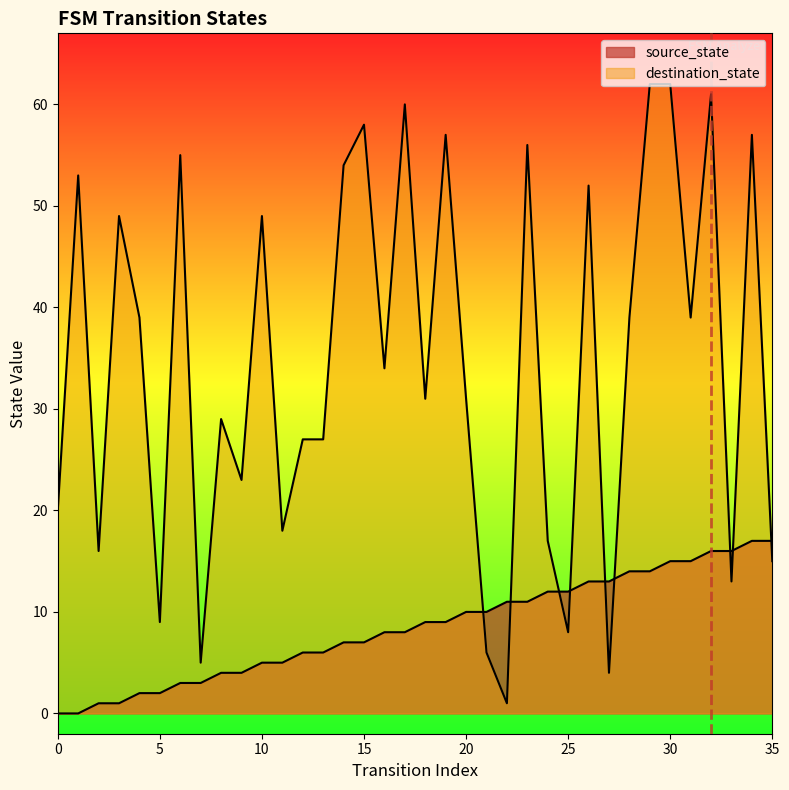

How many values in the destination_state series exceed 34?

17